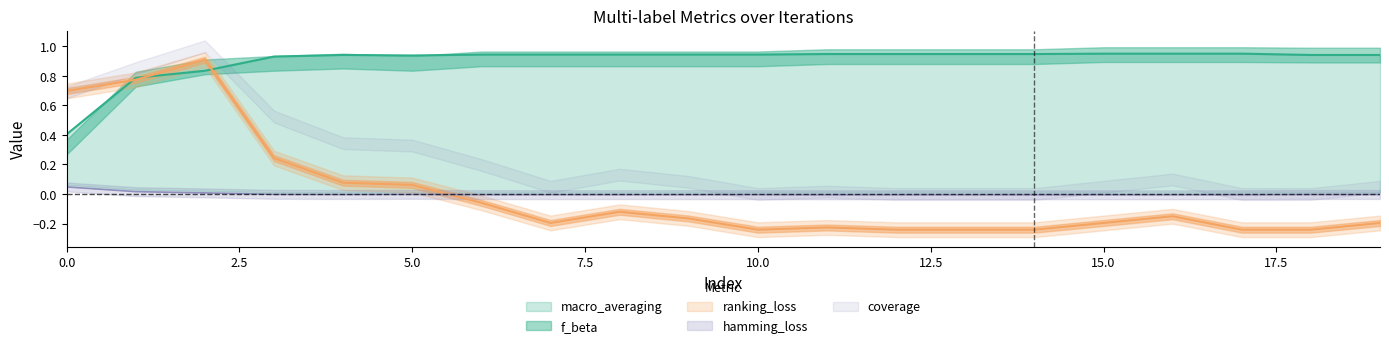

True or false: macro_averaging and ranking_loss cross at least once.

True